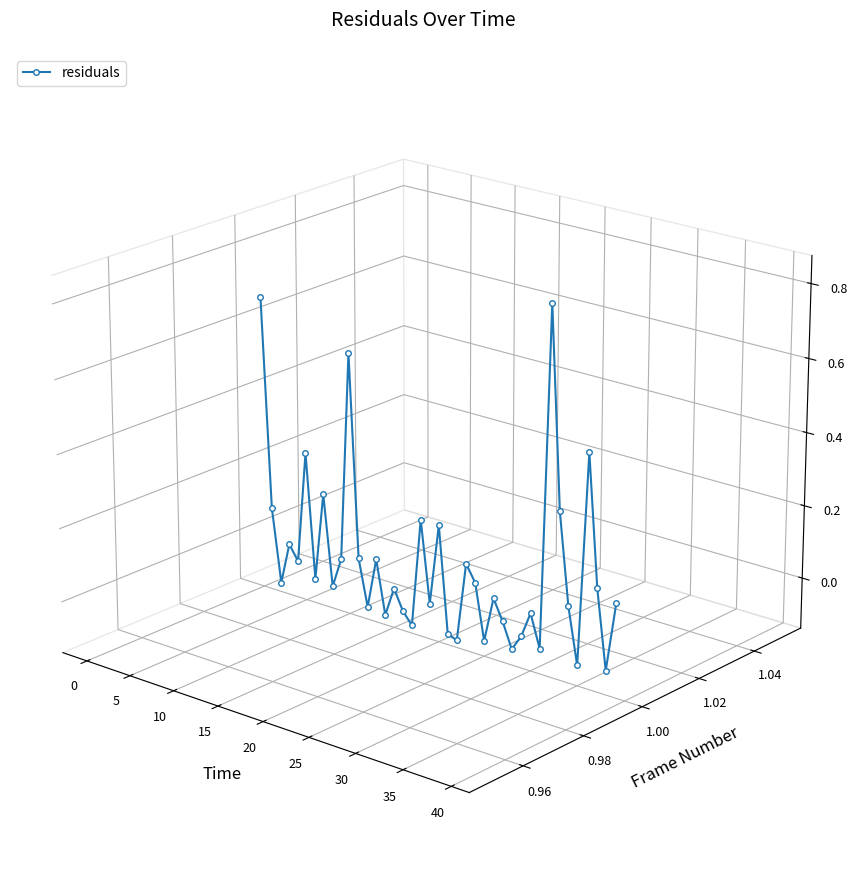

How many points are higher than both their immediate neighbors (excluding endpoints)?

13